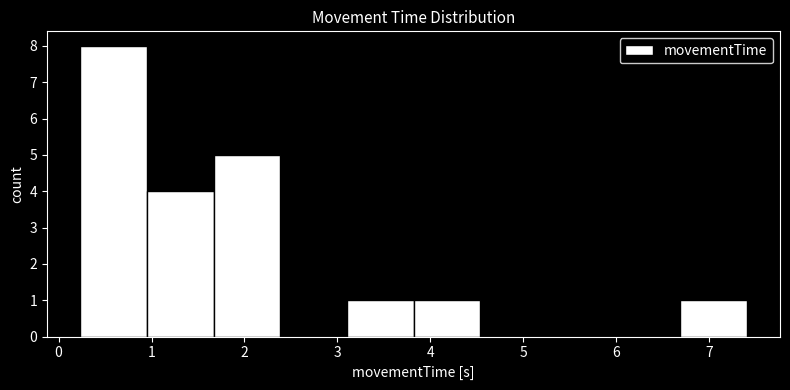

Reading left to right, list every bar in this chart as the range it spans on the x-axis followed by its height. Neither the bar edges nor the heights are printed on the chart, so give them approximately, as read against the axes.

0.2 to 1.0: 8
1.0 to 1.7: 4
1.7 to 2.4: 5
2.4 to 3.1: 0
3.1 to 3.8: 1
3.8 to 4.5: 1
4.5 to 5.3: 0
5.3 to 6.0: 0
6.0 to 6.7: 0
6.7 to 7.4: 1